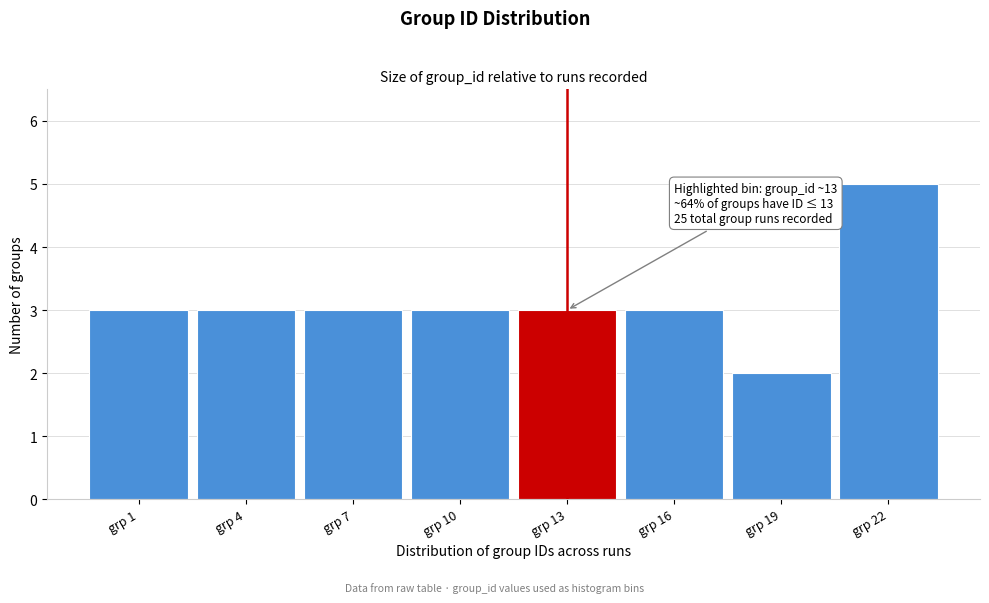

Reading right to left, what are all the values shown in this chart?

grp 22=5	grp 19=2	grp 16=3	grp 13=3	grp 10=3	grp 7=3	grp 4=3	grp 1=3